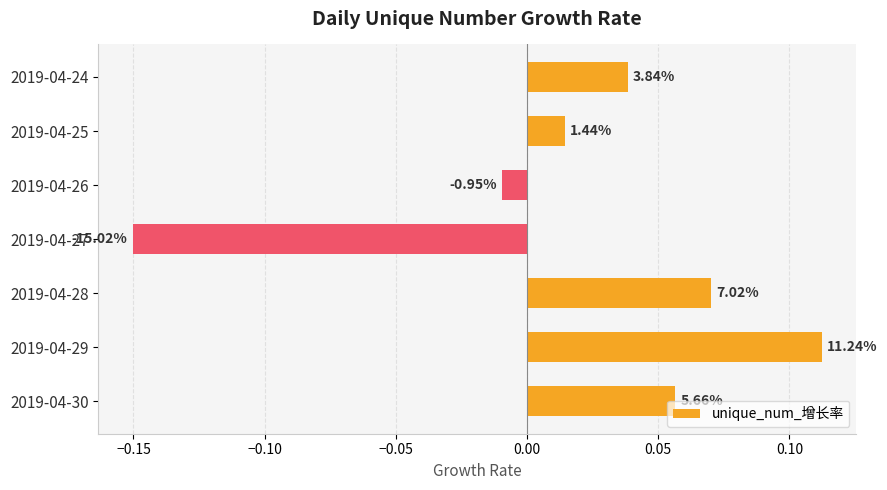

How many bars are there in total?

7